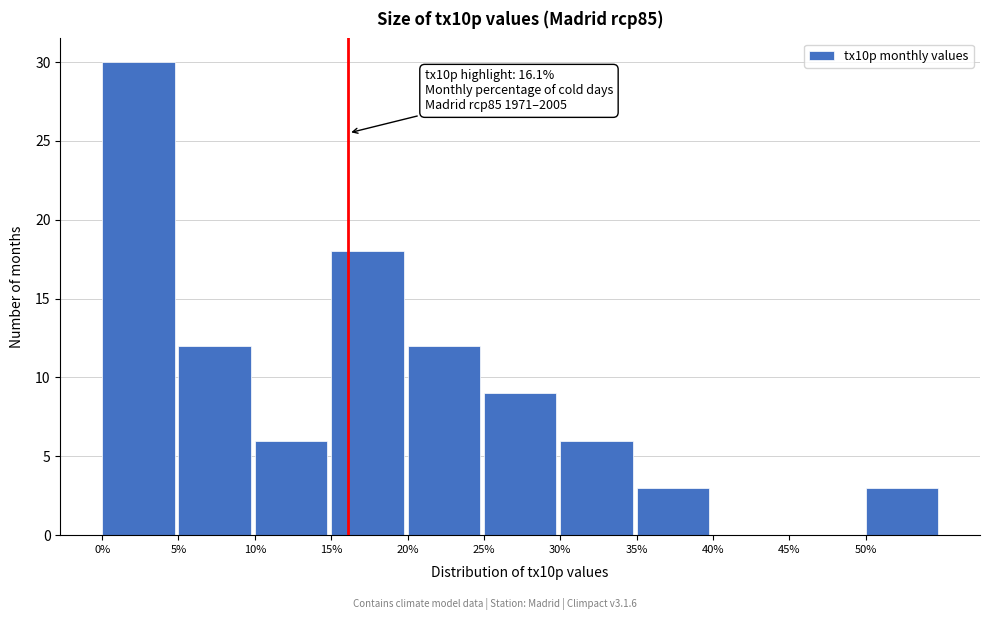

Over which range of the x-axis is the bar tallest?

0 to 5